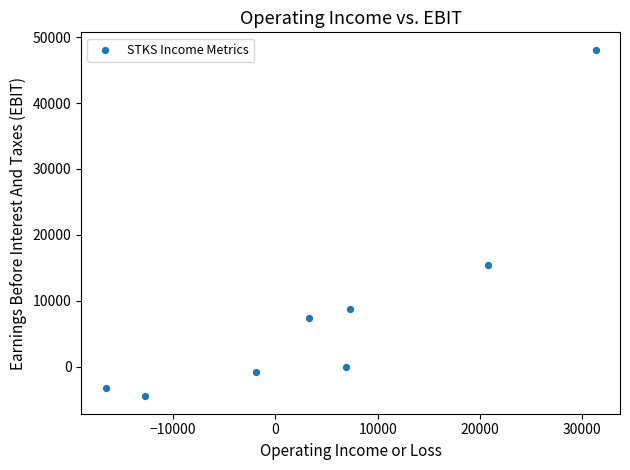

What is the average Y value?

8888